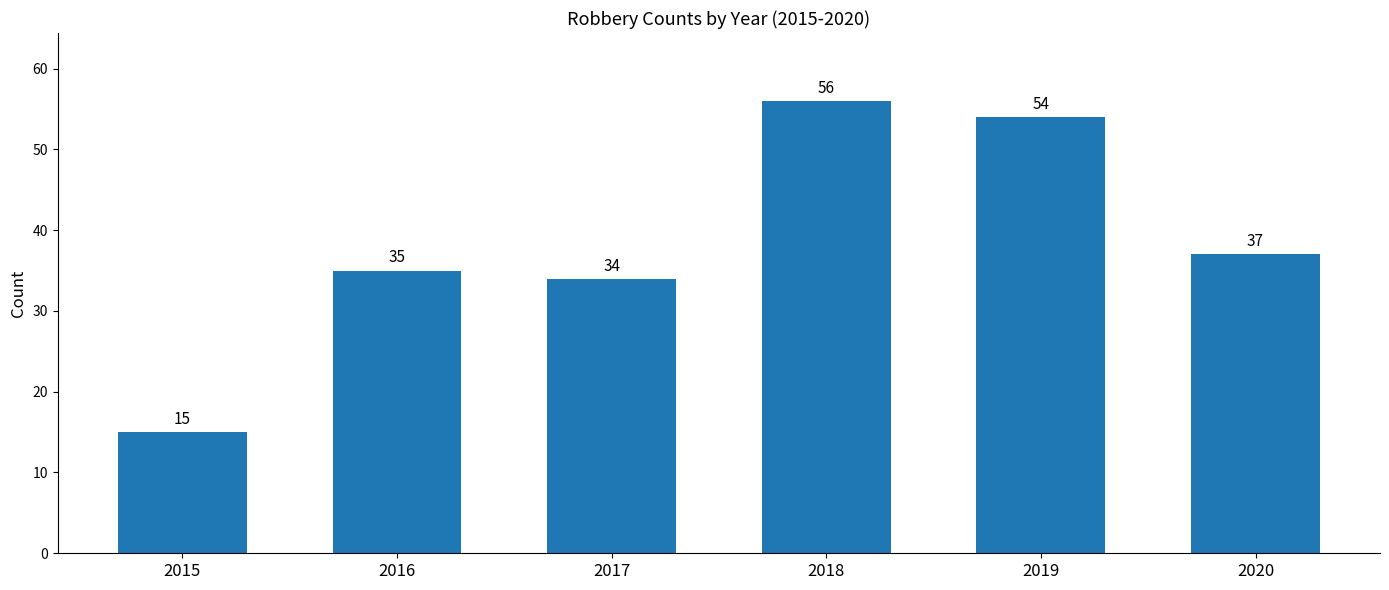

At which category does the chart reach its peak across all series?

2018